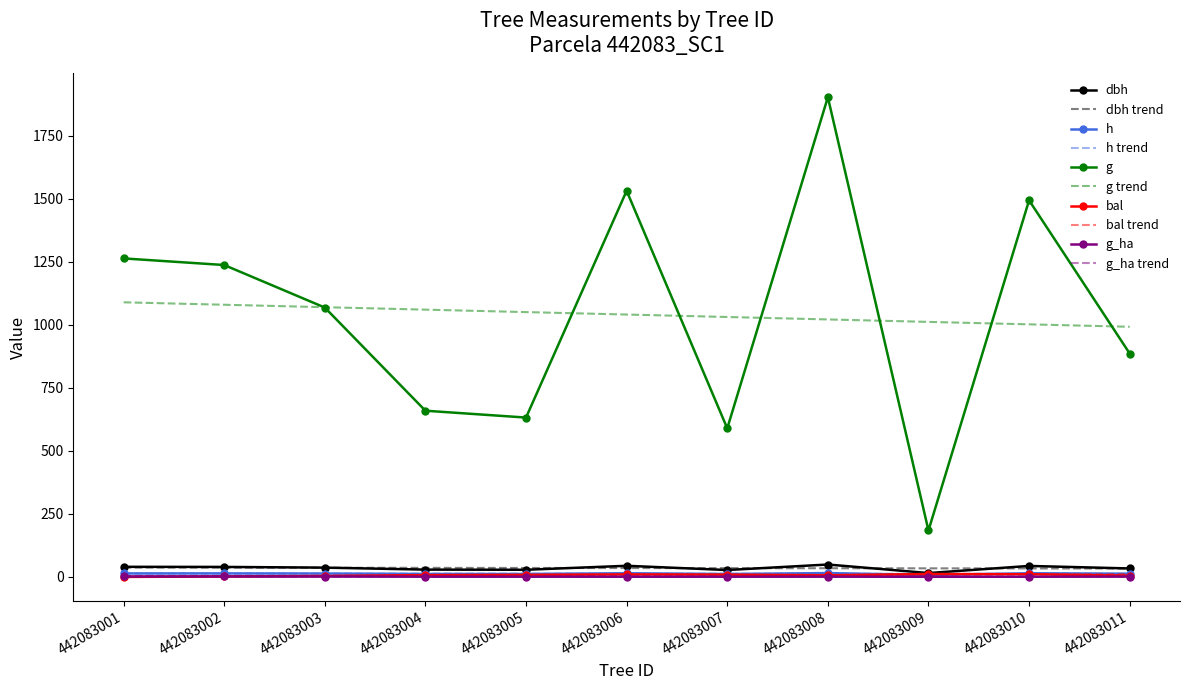

Which series has the widest spread of values?

g